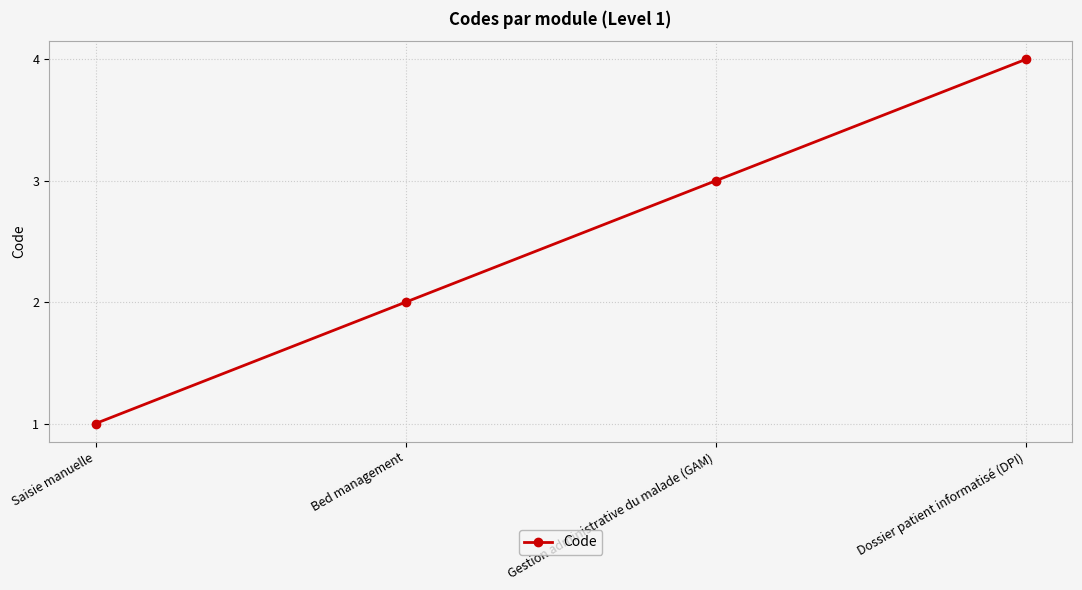

What is the change in value from Saisie manuelle to Dossier patient informatisé (DPI)?

+3